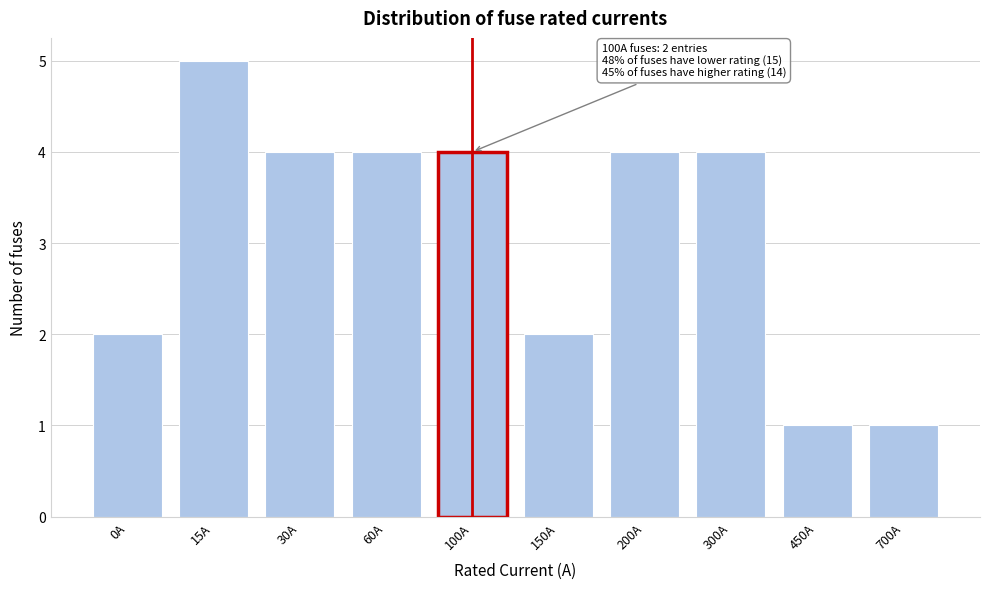

Reading left to right, list all the values displayed in this chart.

2	5	4	4	4	2	4	4	1	1